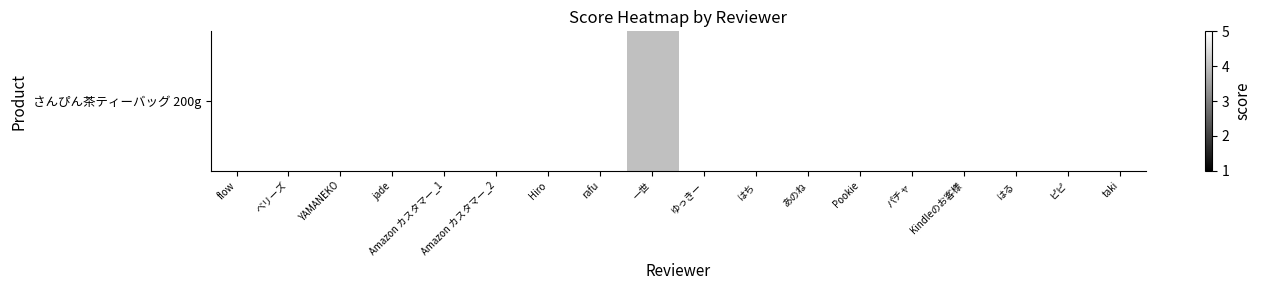

What is the sum of all values?

89